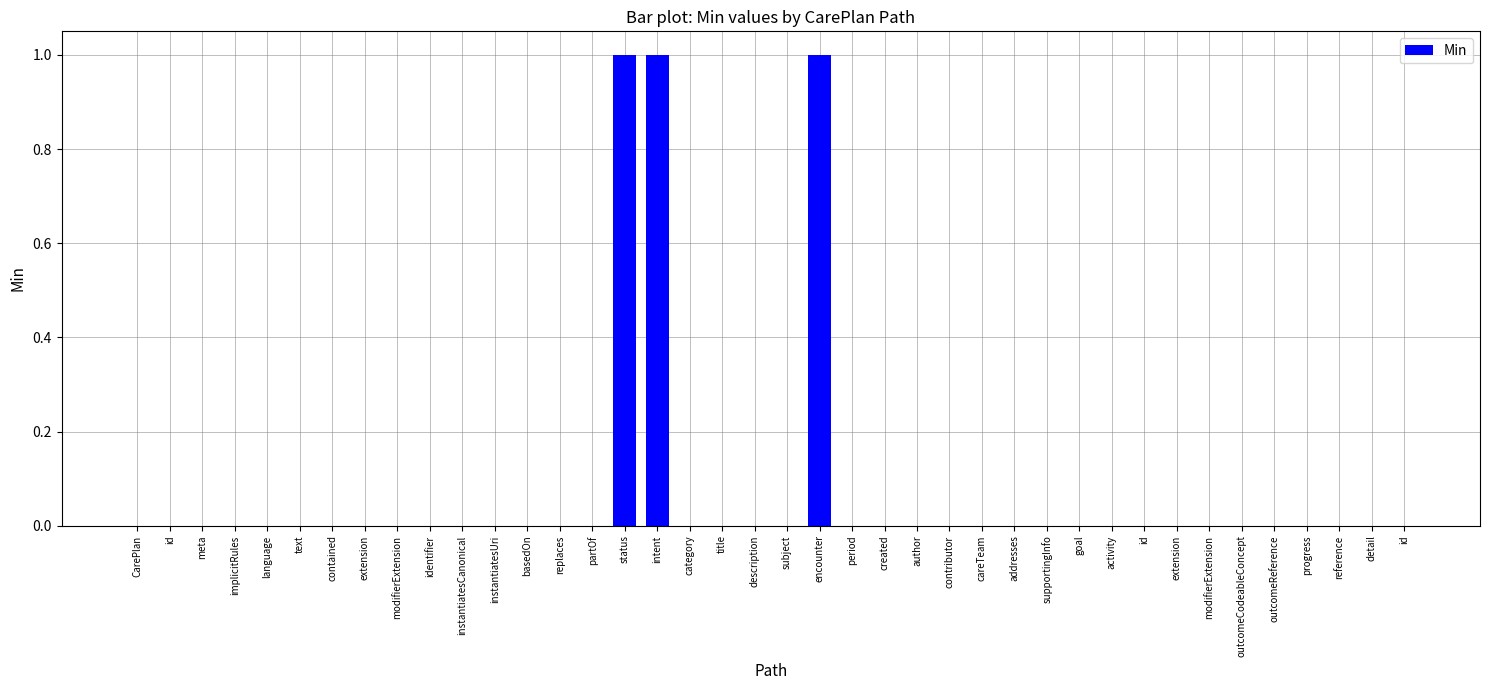

How many values are between 0 and 1?

40